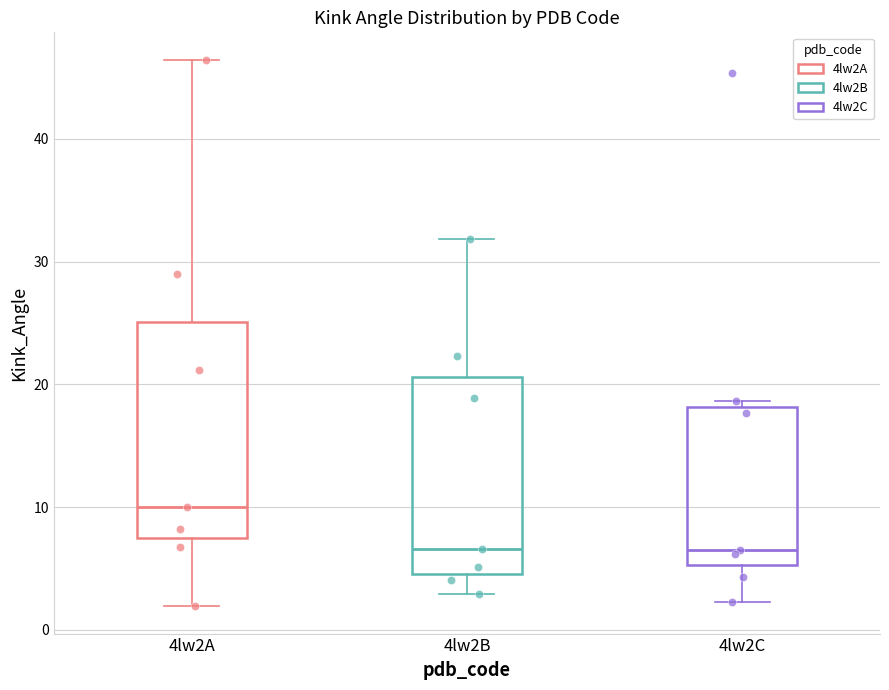

Which box's median line is the highest?

4lw2A